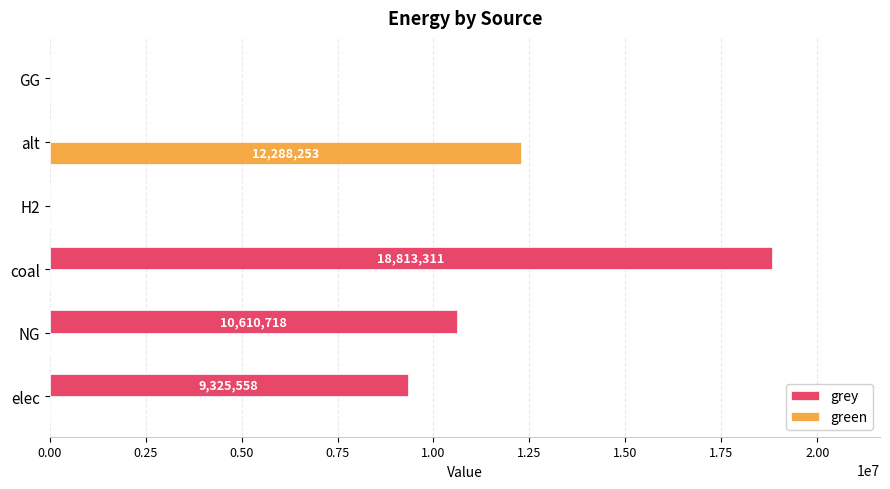

Is it true that grey equals 0.0 at alt?

True